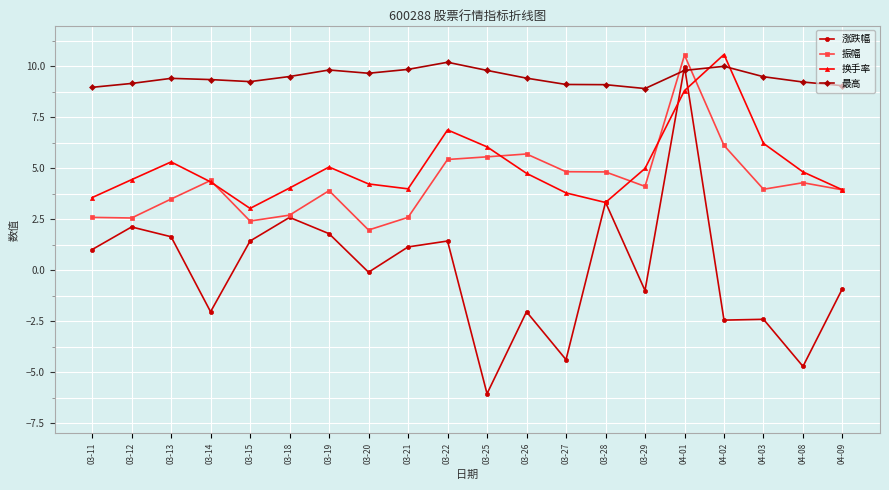

What is the greatest value displayed?

10.6